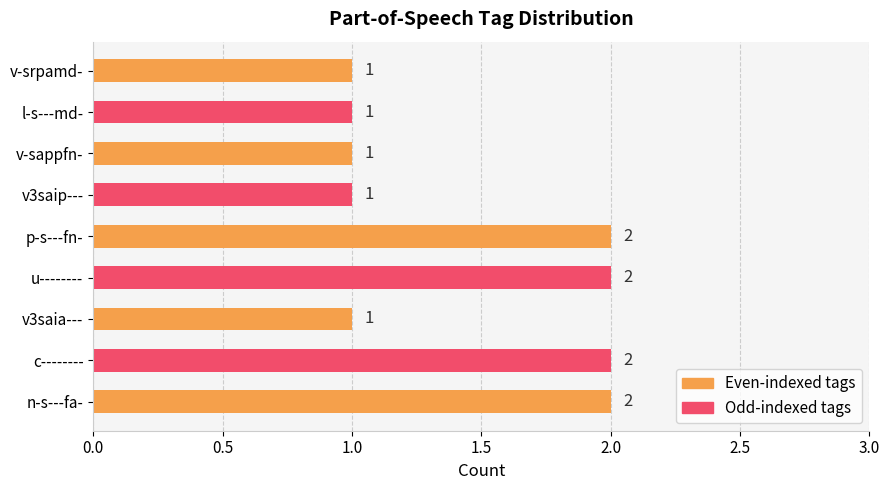

Approximately how many times larger is the value at n-s---fa- compared to u--------?

1.0